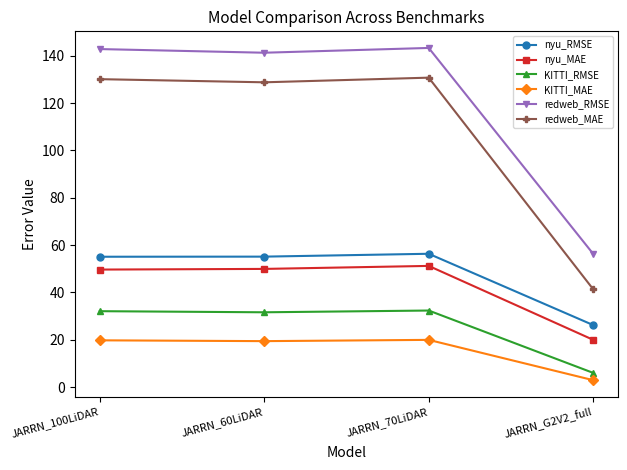

What is the sum of all KITTI_RMSE values?

102.1